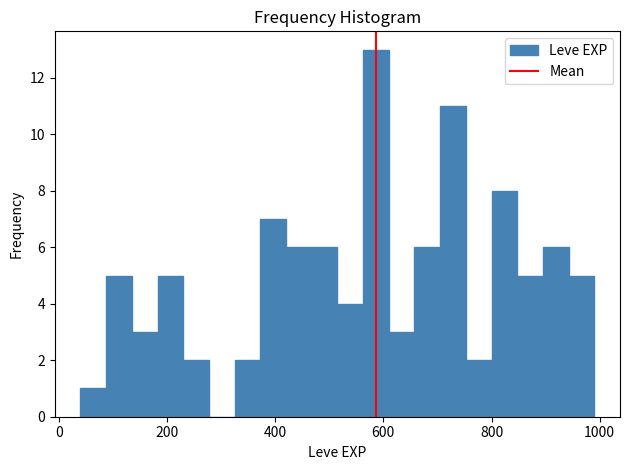

Around what value on the x-axis is the tallest bar? Give the approximate position of its centre, as read against the axis.

580